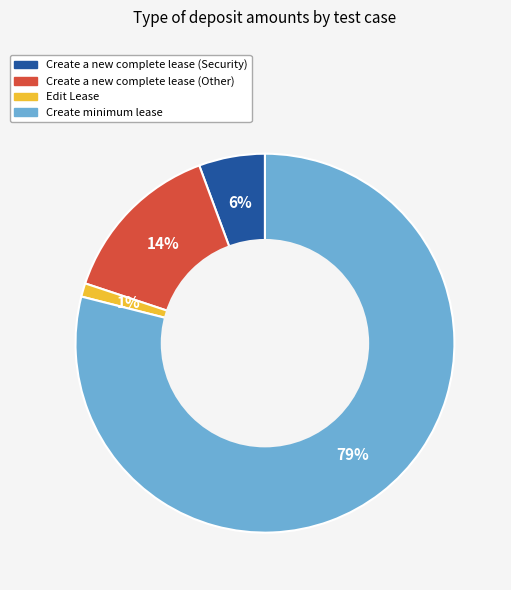

Between Edit Lease and Create minimum lease, which is larger?

Create minimum lease